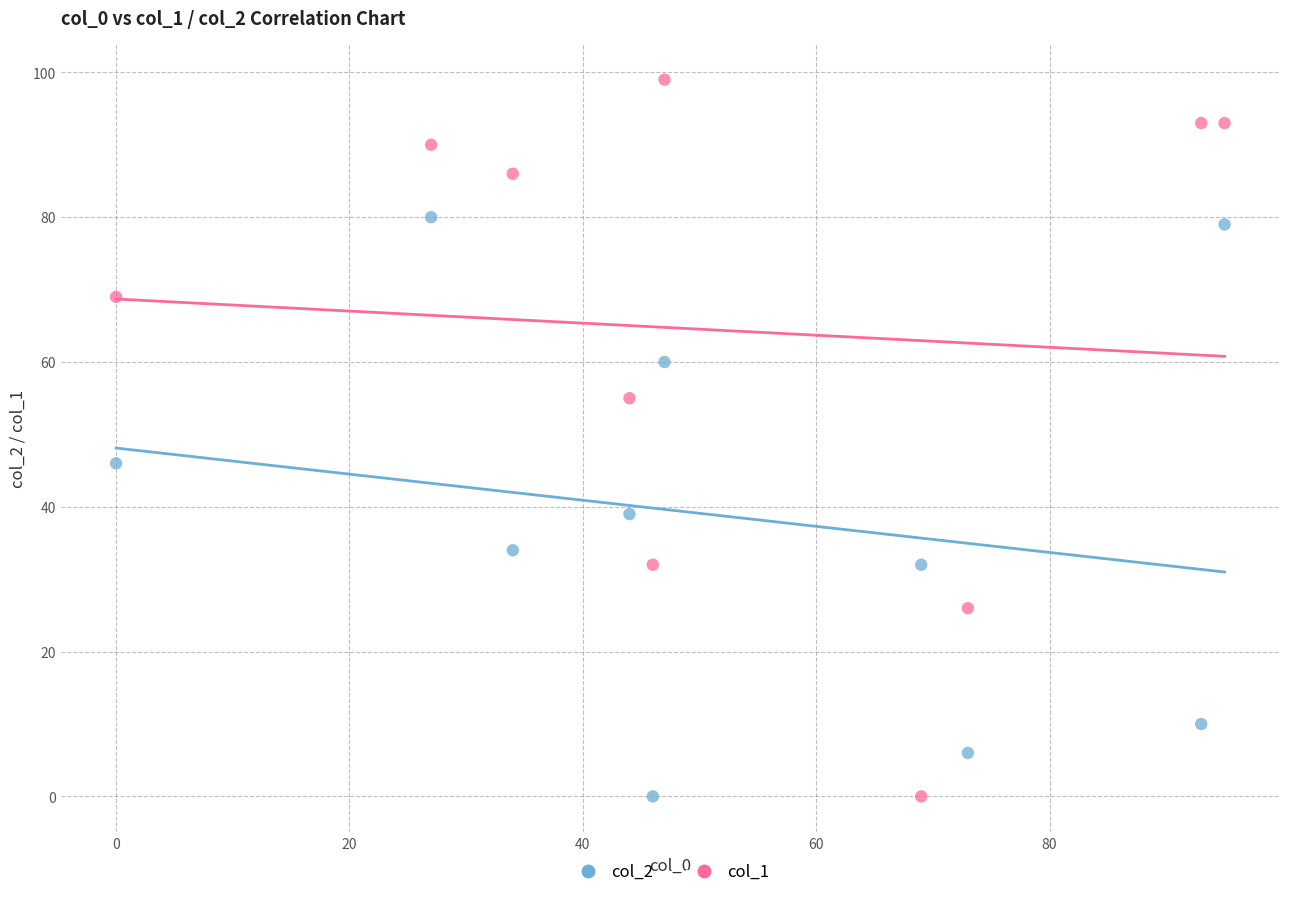

Across all data points, what is the range of Y values (max minus min)?

99